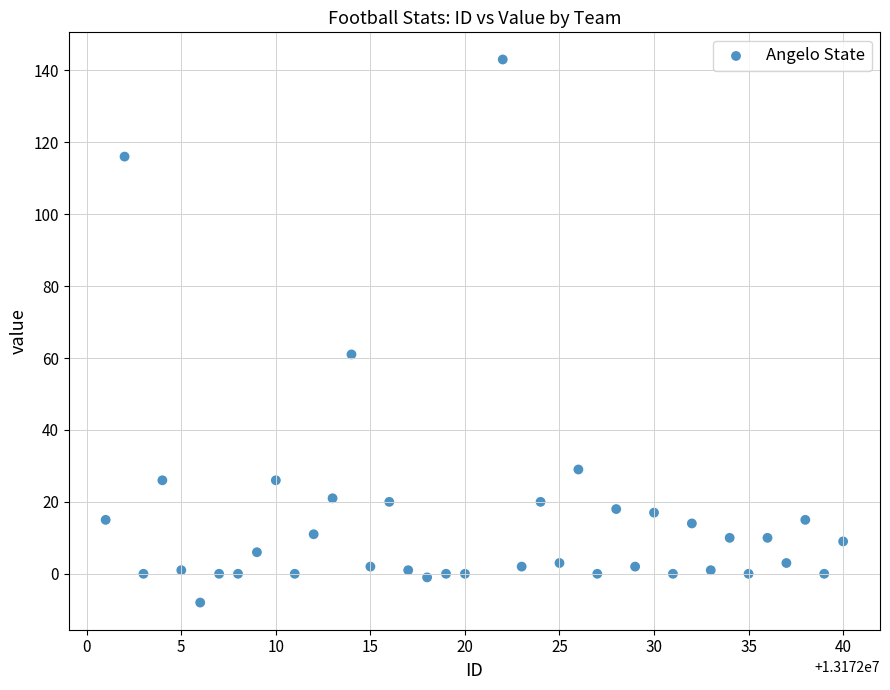

What is the range of Y values (max minus min)?

151